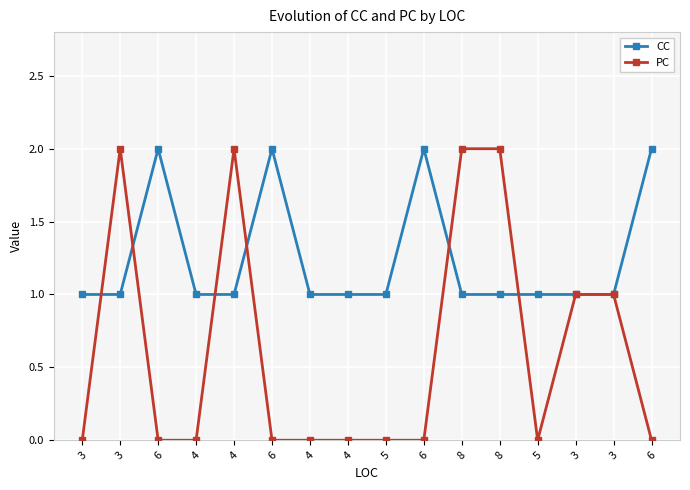

Is this an area chart (filled region under the line)?

No